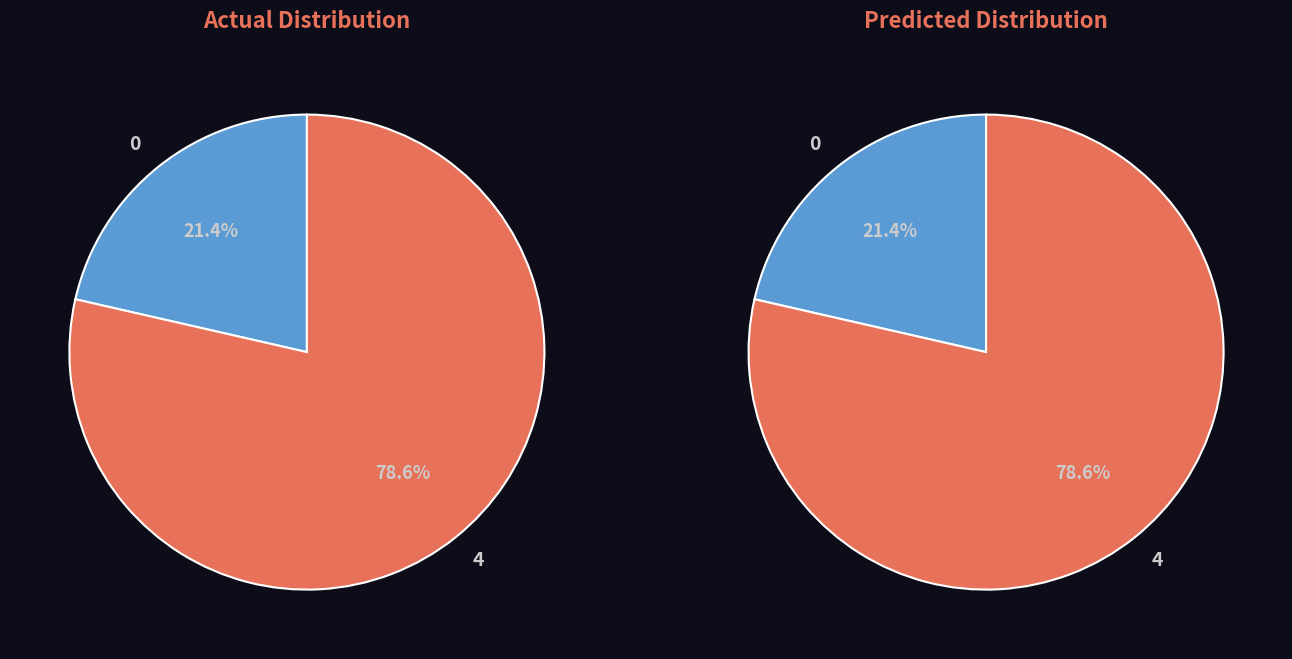

To the nearest percent, what is the difference between the largest and smallest slice percentages?

57%